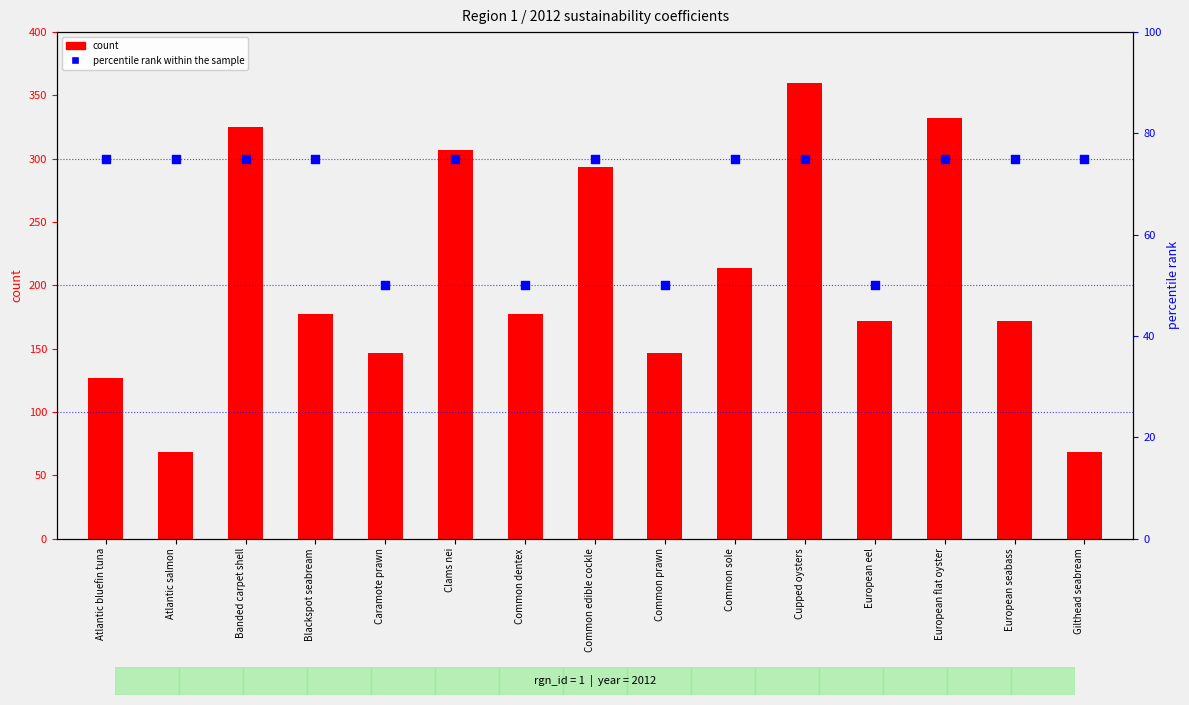

Which series contains the highest Y value?

count